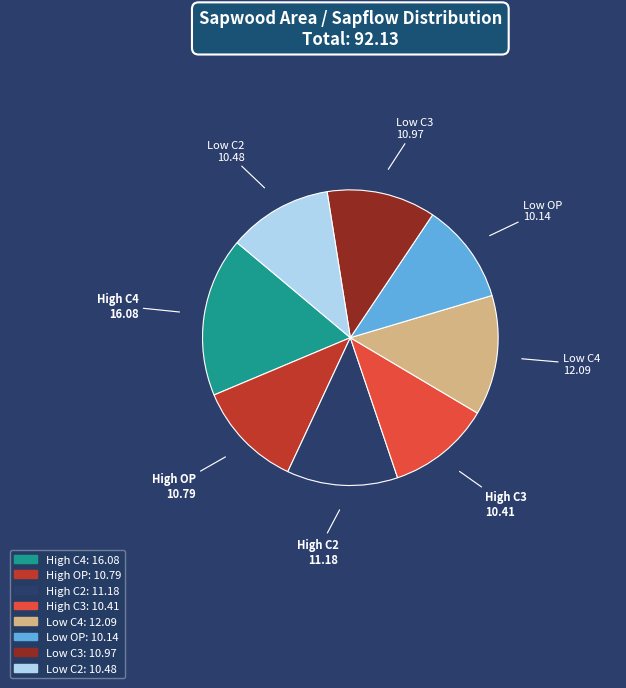

How many slices are in this pie chart?

8